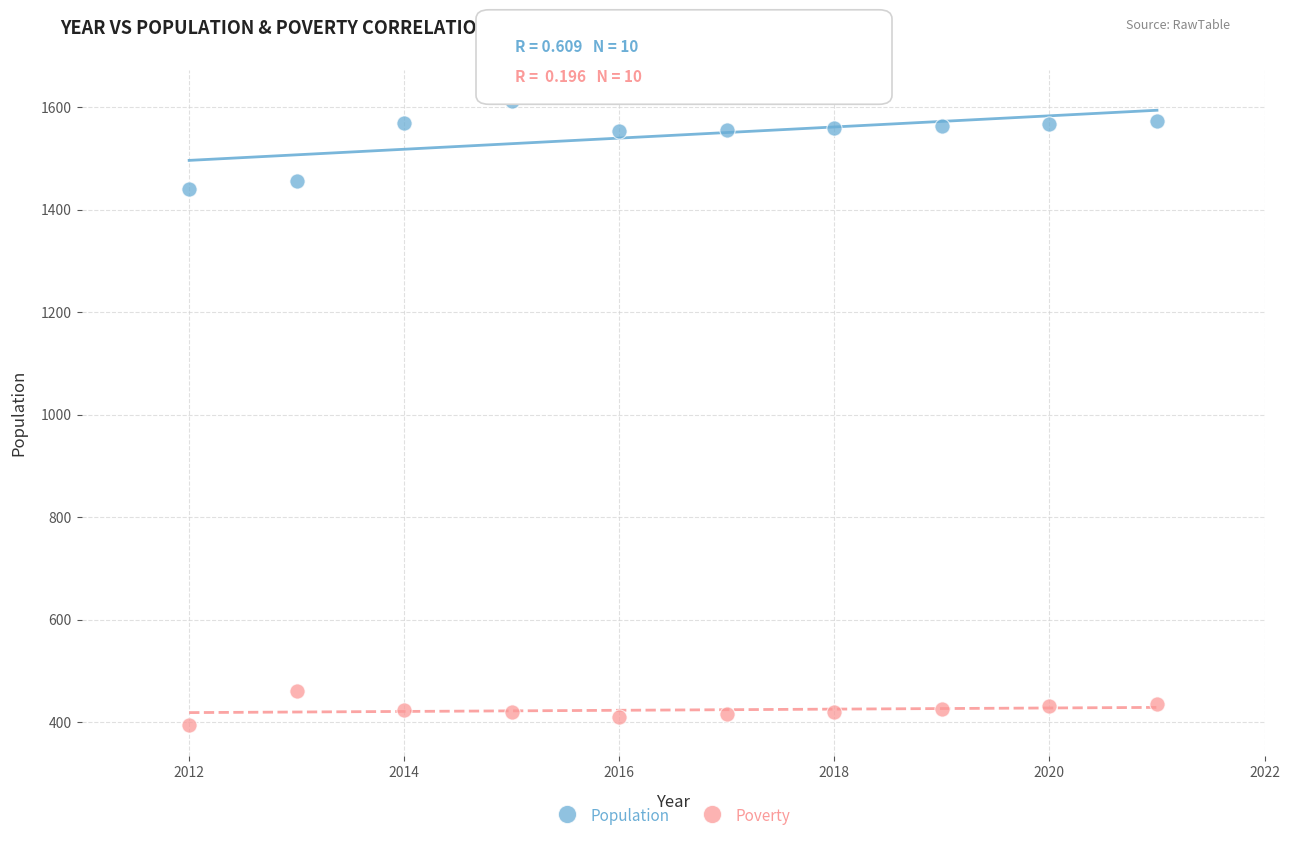

Which series reaches the minimum Y coordinate?

Poverty